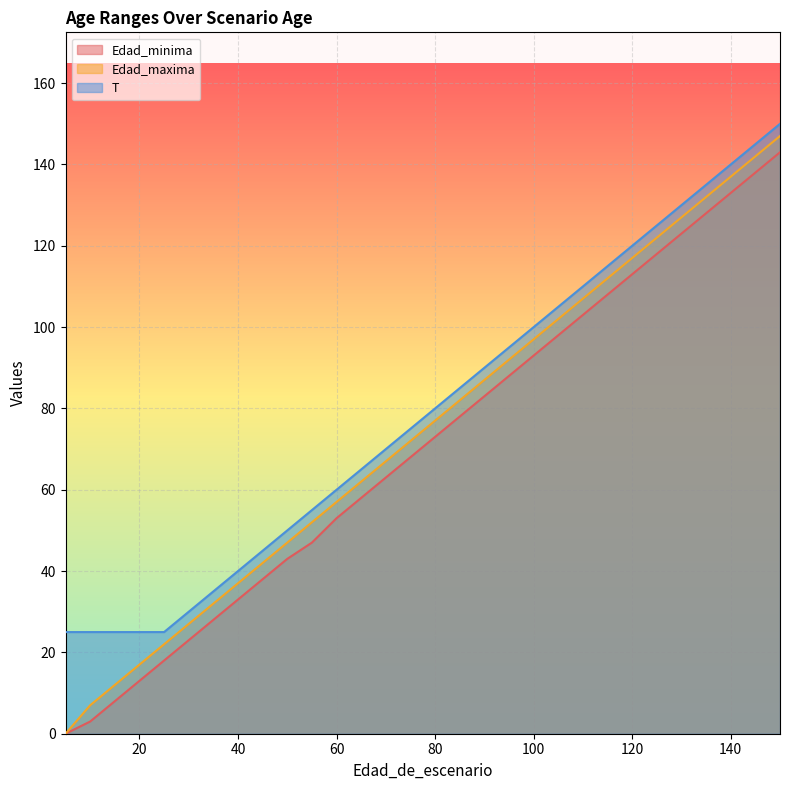

List the series in order of their peak value, highest first.

T, Edad_maxima, Edad_minima